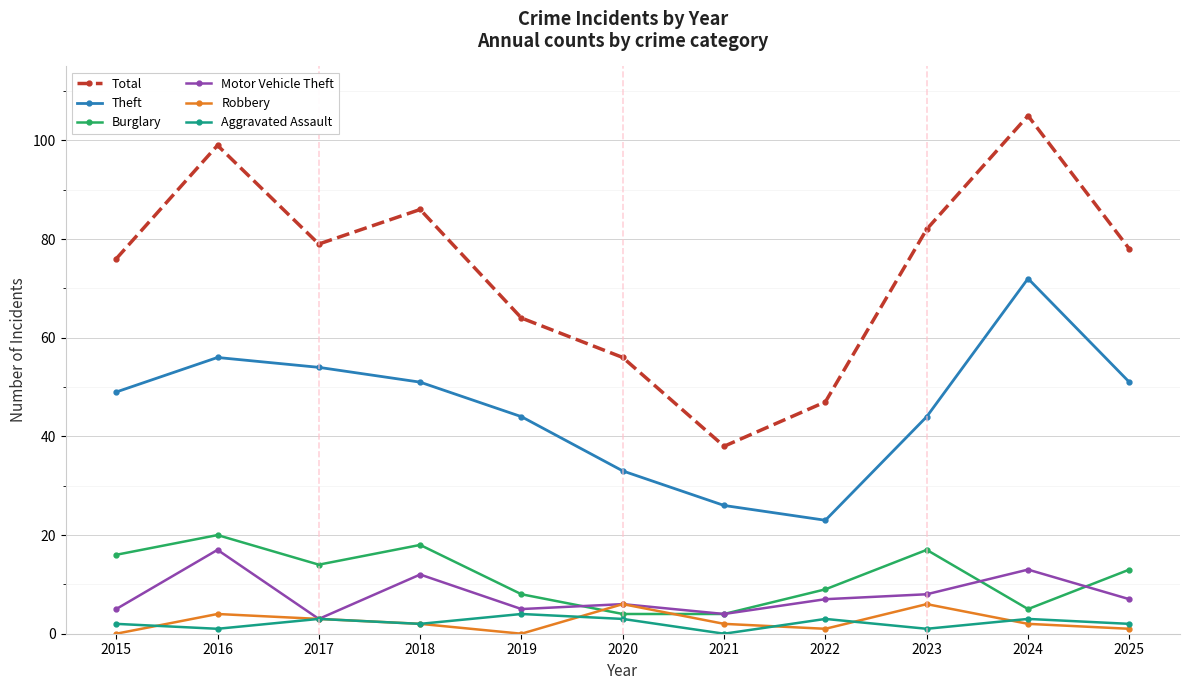

What is the sum of the Theft values at 2015 and 2016?

105